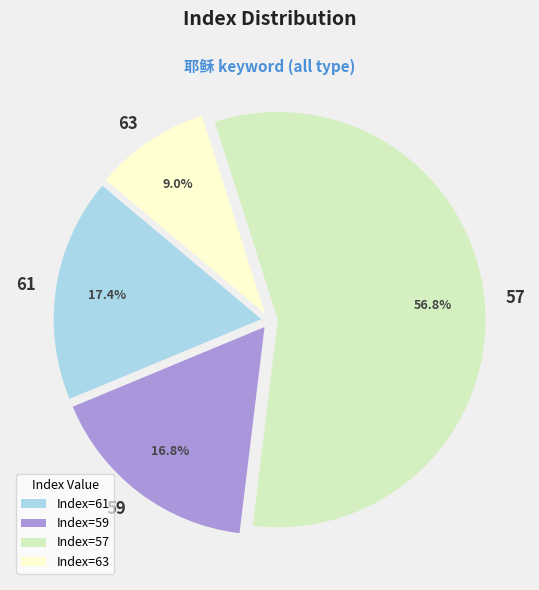

To the nearest percent, what is the difference between the largest and smallest slice percentages?

48%